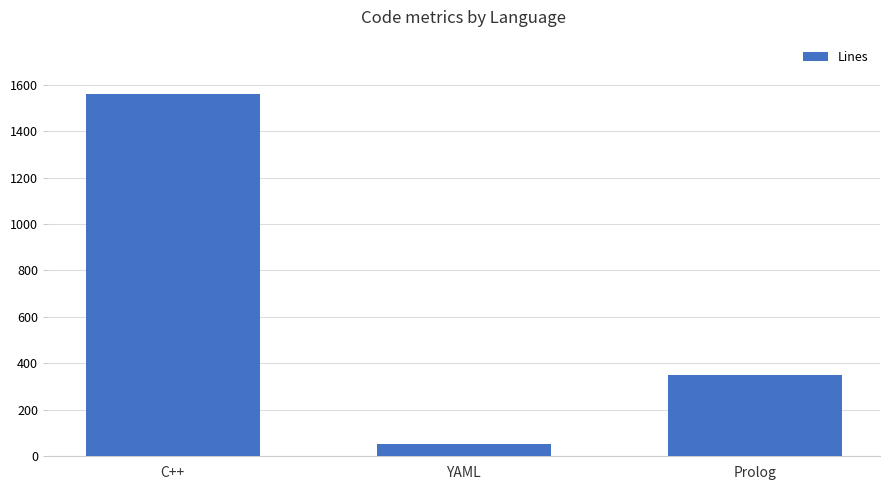

What is the approximate value at C++, to the nearest 100?

1600